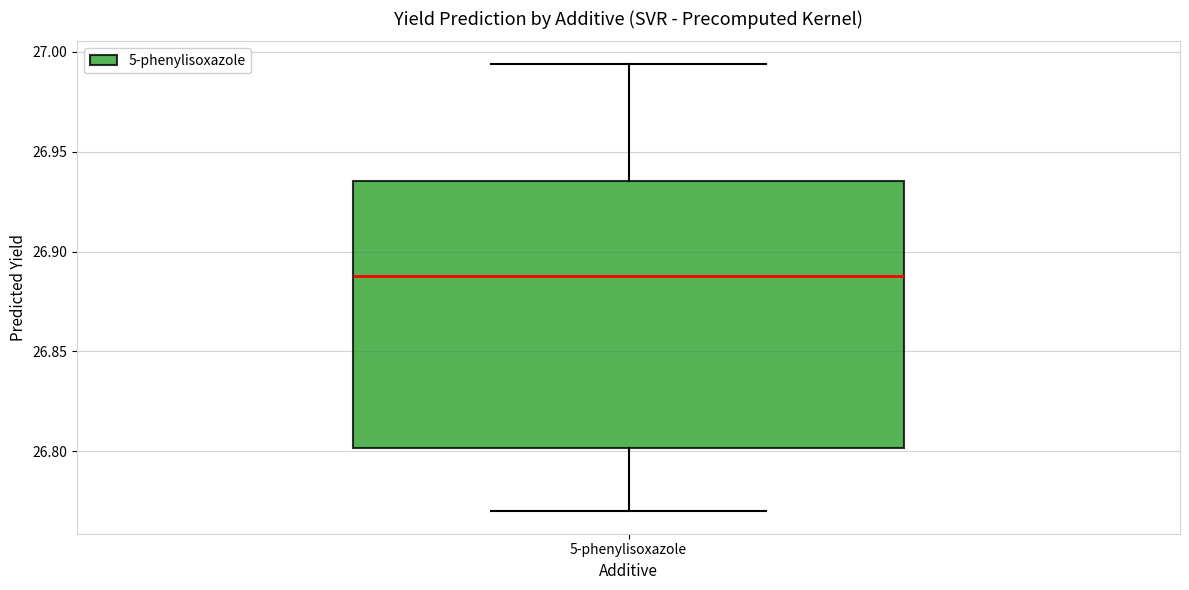

Transcribe this box plot: give where the median line is, the range the box spans, and where the two whiskers end, as read against the y-axis. The values are not printed on the chart, so give them approximately, as read against the axis.

median 26.890, box 26.800 to 26.935, whiskers 26.770 to 26.995